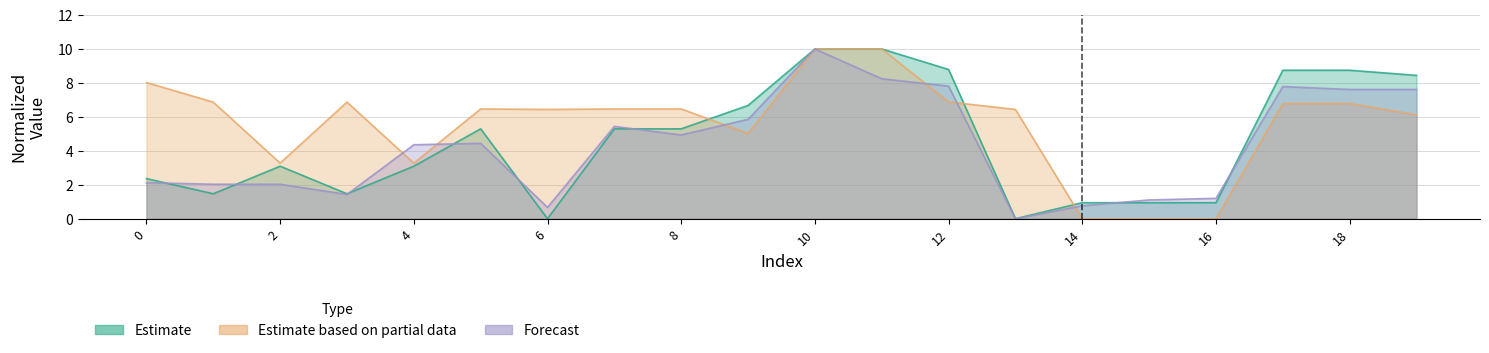

Reading left to right, list all the values displayed in this chart.

x0: 8.0	6.9	3.3	6.9	3.3	6.5	6.4	6.5	6.5	5.0	10.0	10.0	6.9	6.4	0.0	0.0	0.0	6.8	6.8	6.1
y0: 2.4	1.5	3.1	1.5	3.1	5.3	0.0	5.3	5.3	6.7	10.0	10.0	8.8	0.0	0.9	0.9	0.9	8.7	8.7	8.4
y1: 2.1	2.0	2.0	1.4	4.4	4.4	0.7	5.4	4.9	5.9	10.0	8.2	7.8	0.0	0.8	1.1	1.2	7.8	7.6	7.6